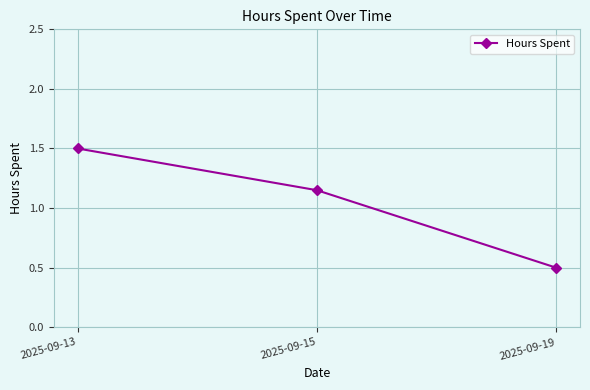

What is the value of the 3rd point from the left?

0.5